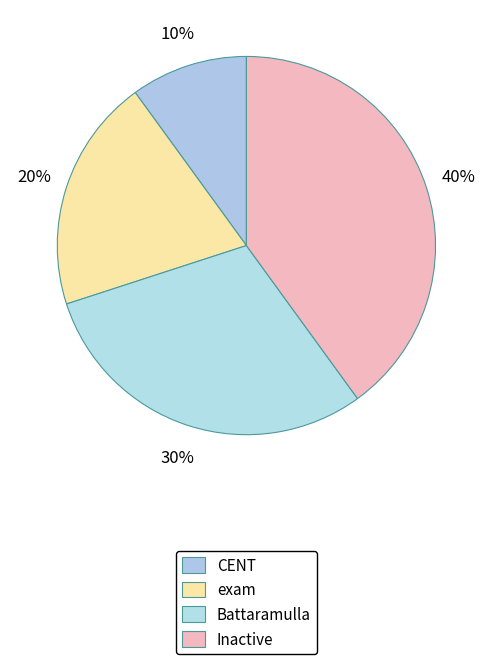

Is the sum of exam and Battaramulla greater than half?

No